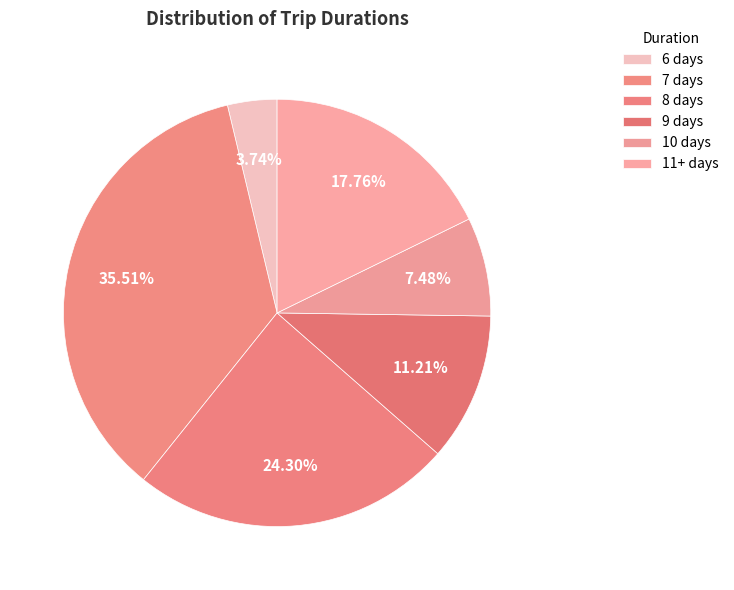

Count the number of slices in the pie.

6